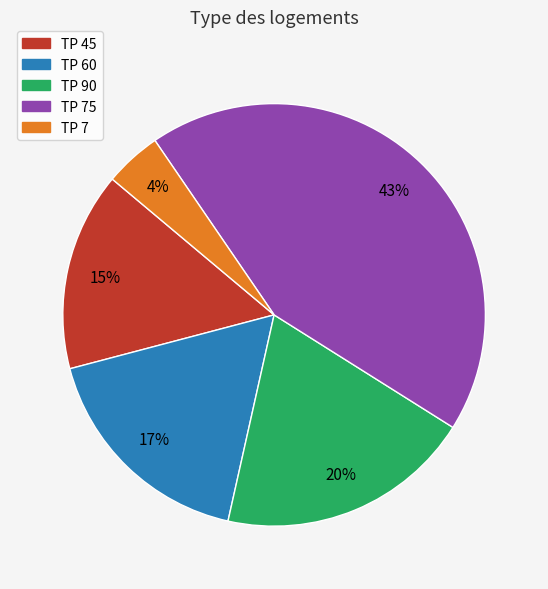

To the nearest percent, what is the average slice percentage?

20%